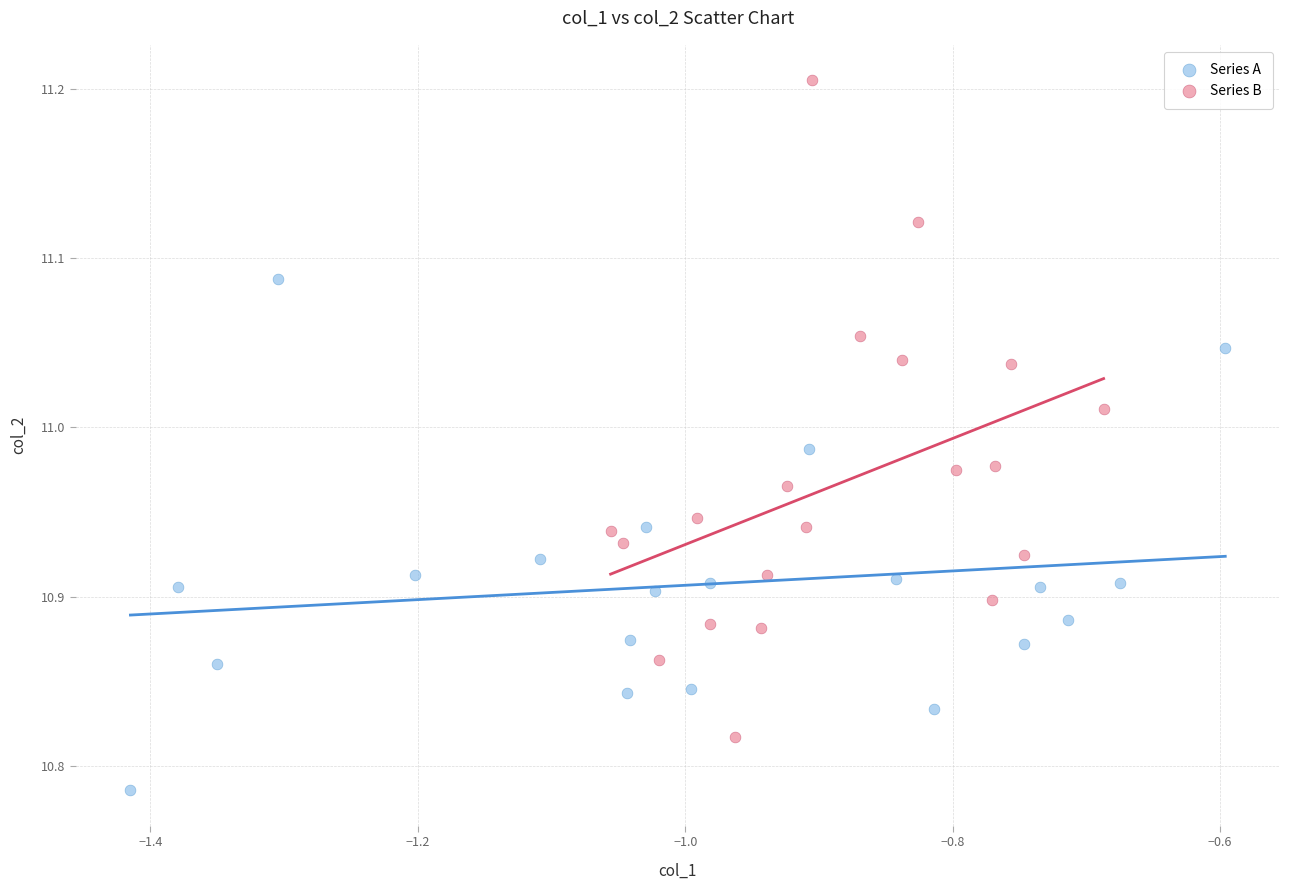

Which series reaches the maximum Y coordinate?

Series B